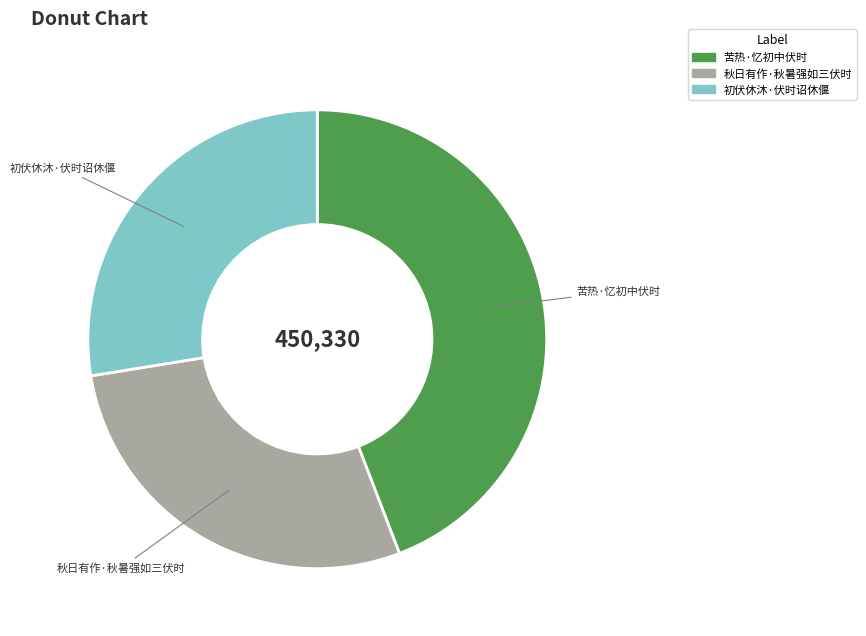

Is the sum of 初伏休沐·伏时诏休偃 and 秋日有作·秋暑强如三伏时 greater than half?

Yes